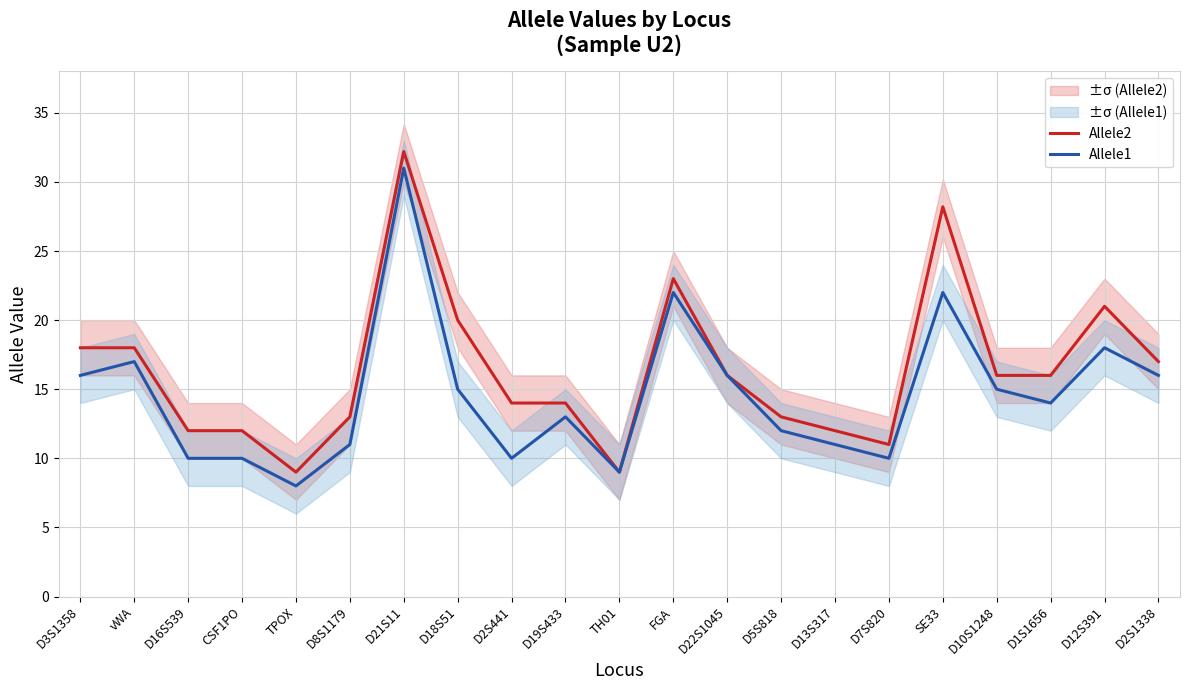

Which series has the largest total across all categories?

Allele2